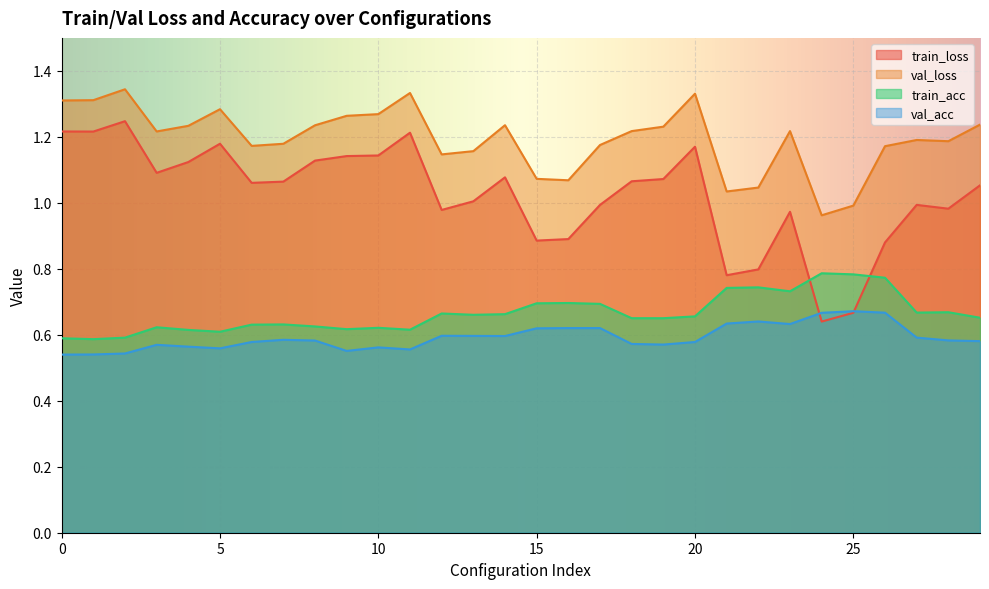

At which category is the sum across all series the highest?

20